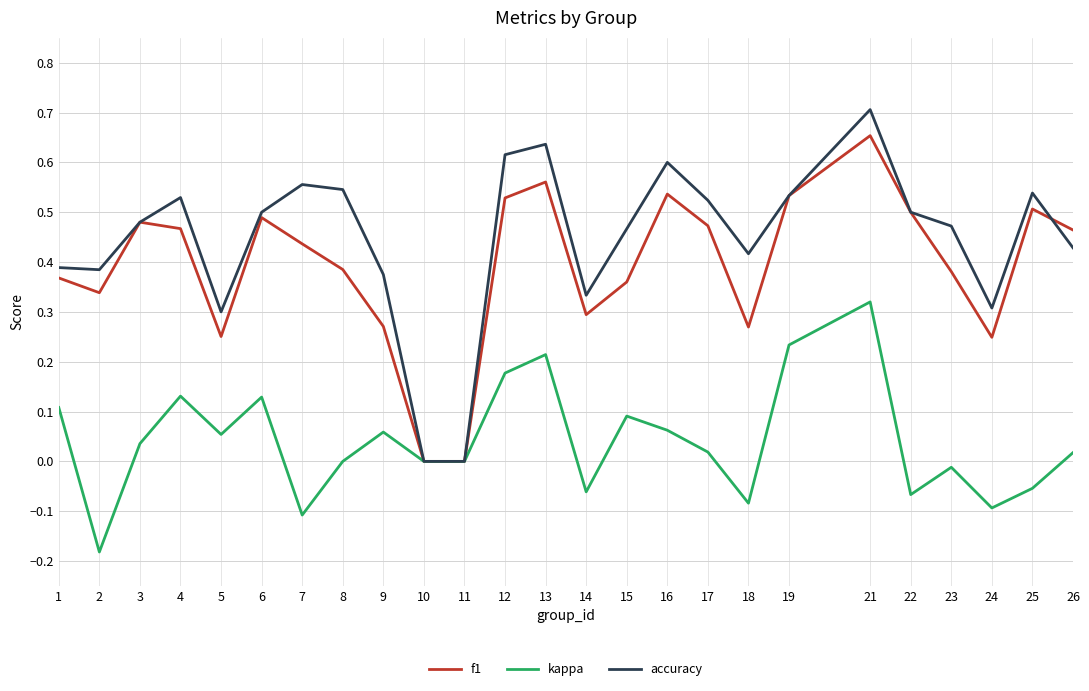

Is the value of f1 at 17 greater than the value of accuracy at 18?

Yes